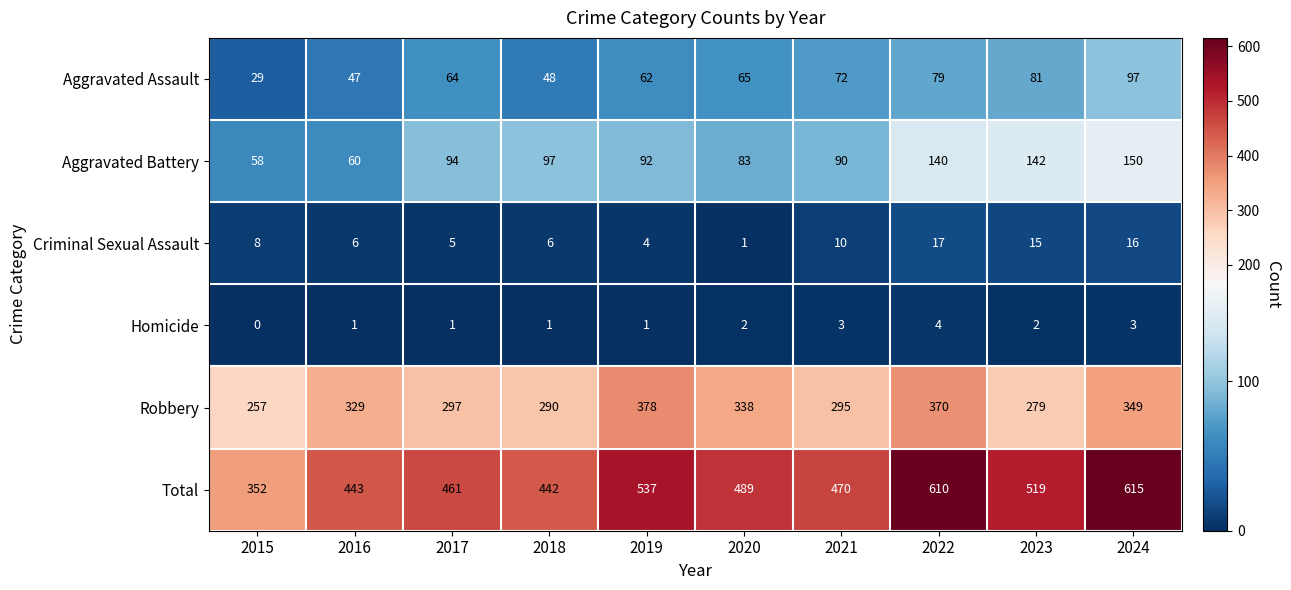

What is the difference between the highest and lowest values at 2018?

441